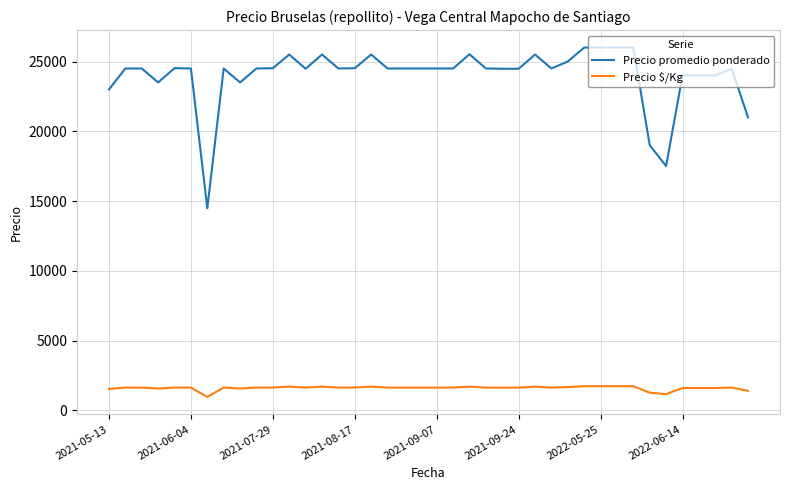

True or false: Precio $/Kg and Precio promedio ponderado intersect in this chart.

False